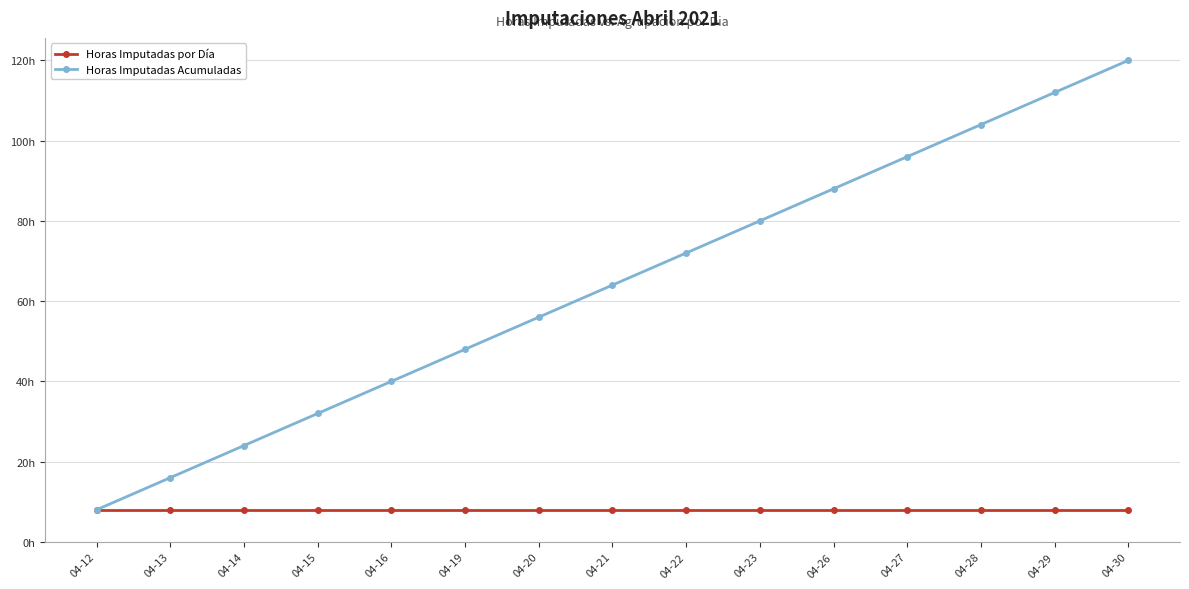

Is this an area chart (filled region under the line)?

No